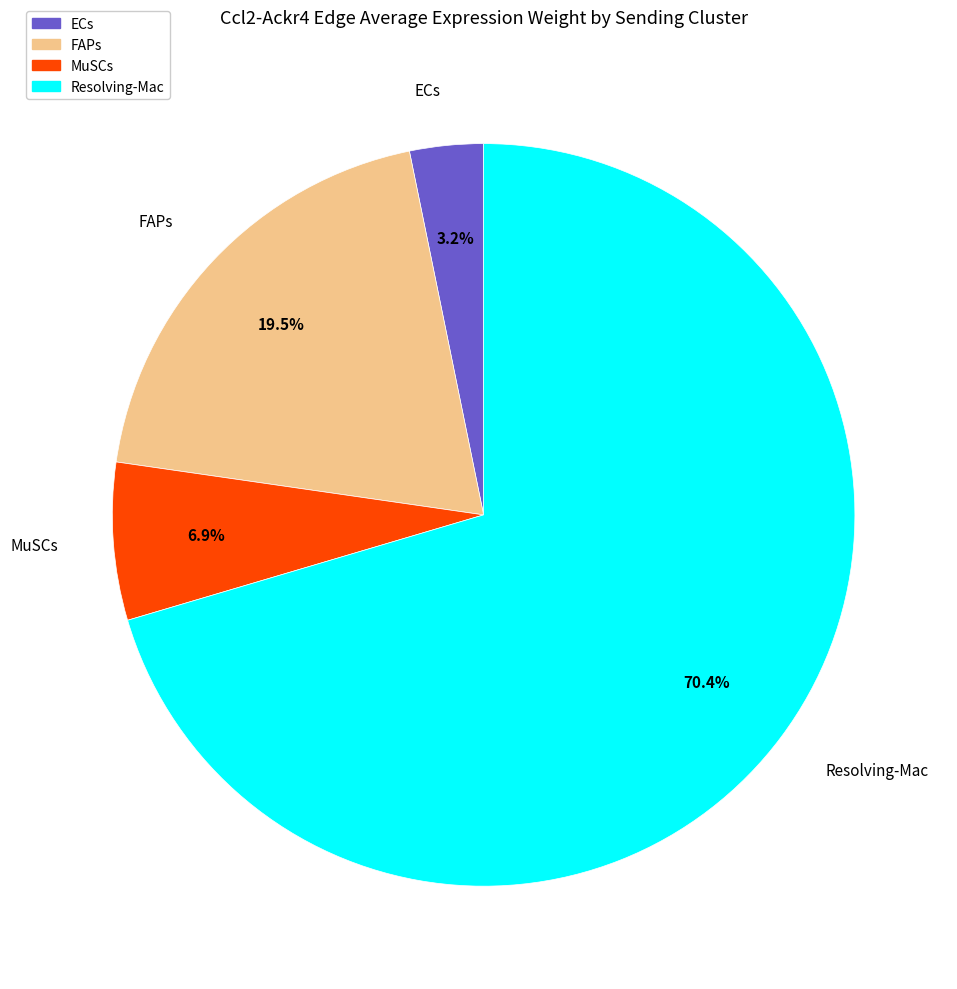

Rank the categories by value from highest to lowest.

Resolving-Mac, FAPs, MuSCs, ECs